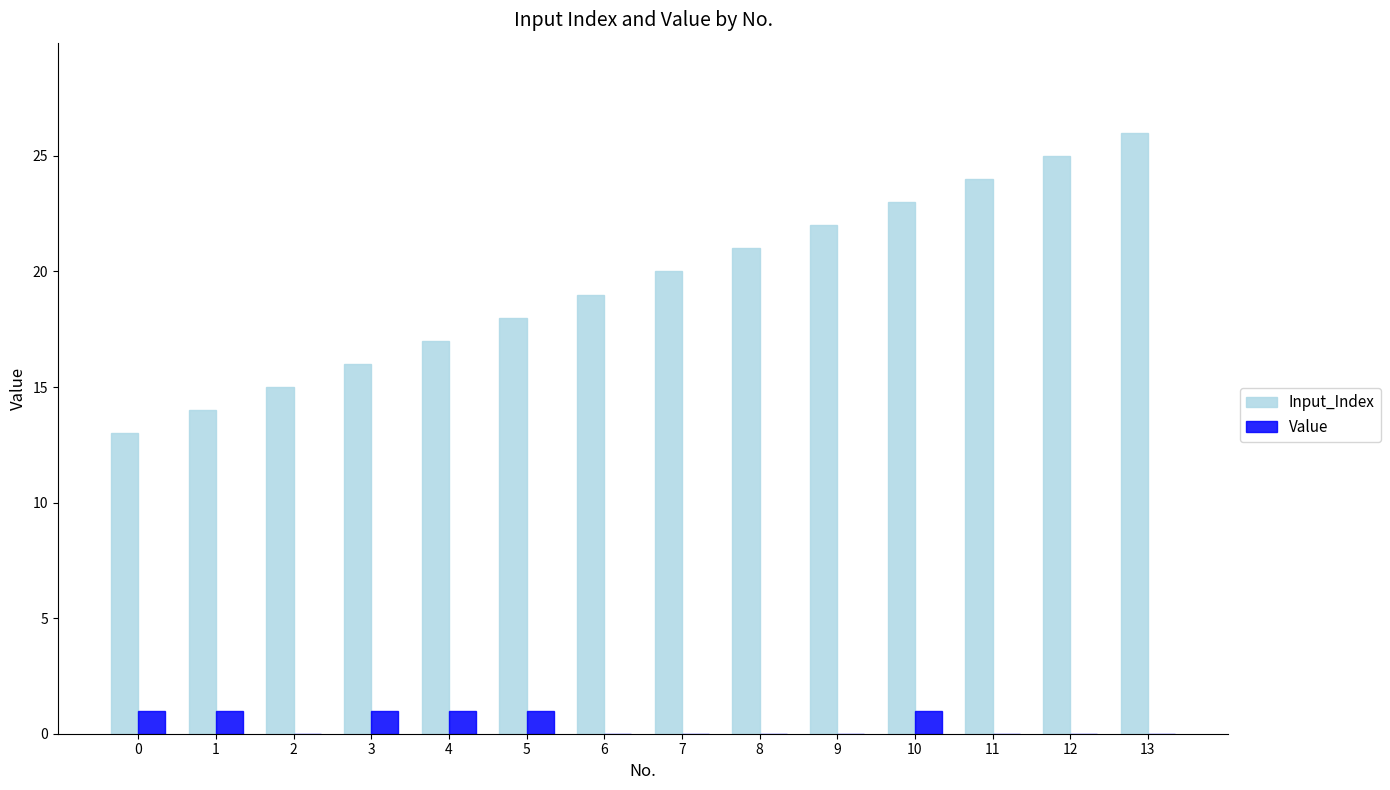

The Input_Index series shows 29 at 8. True or false?

False